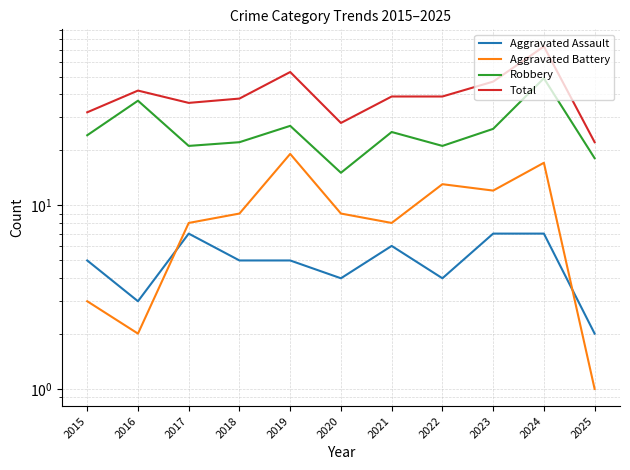

How many values in the Aggravated Assault series are below 5?

4